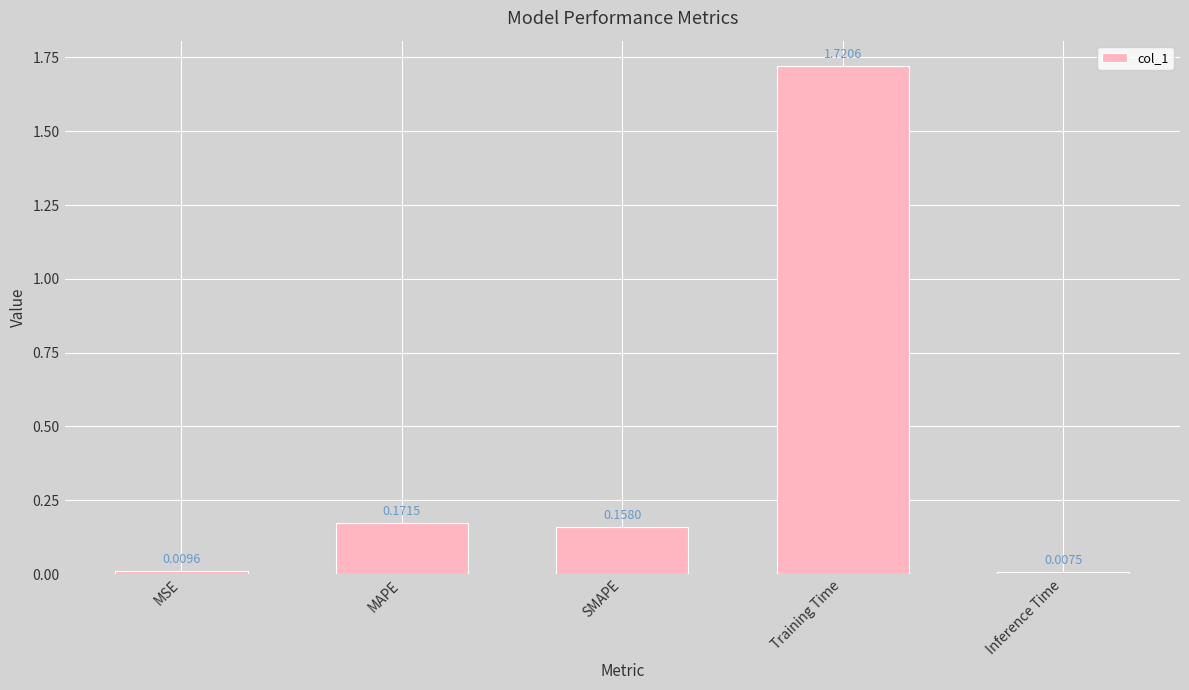

Where is the data nearest to the value 0?

Inference Time